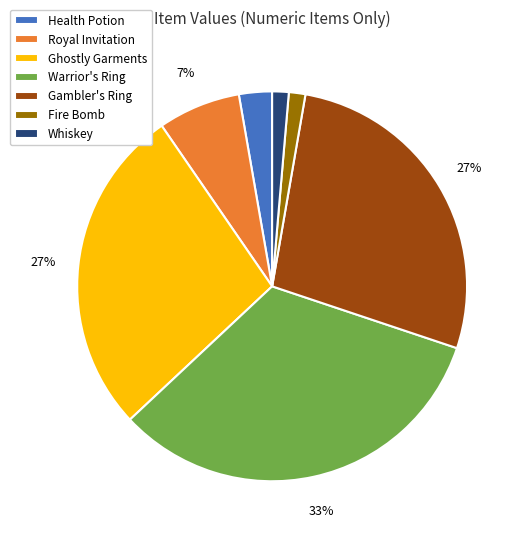

How many slices are in this pie chart?

7